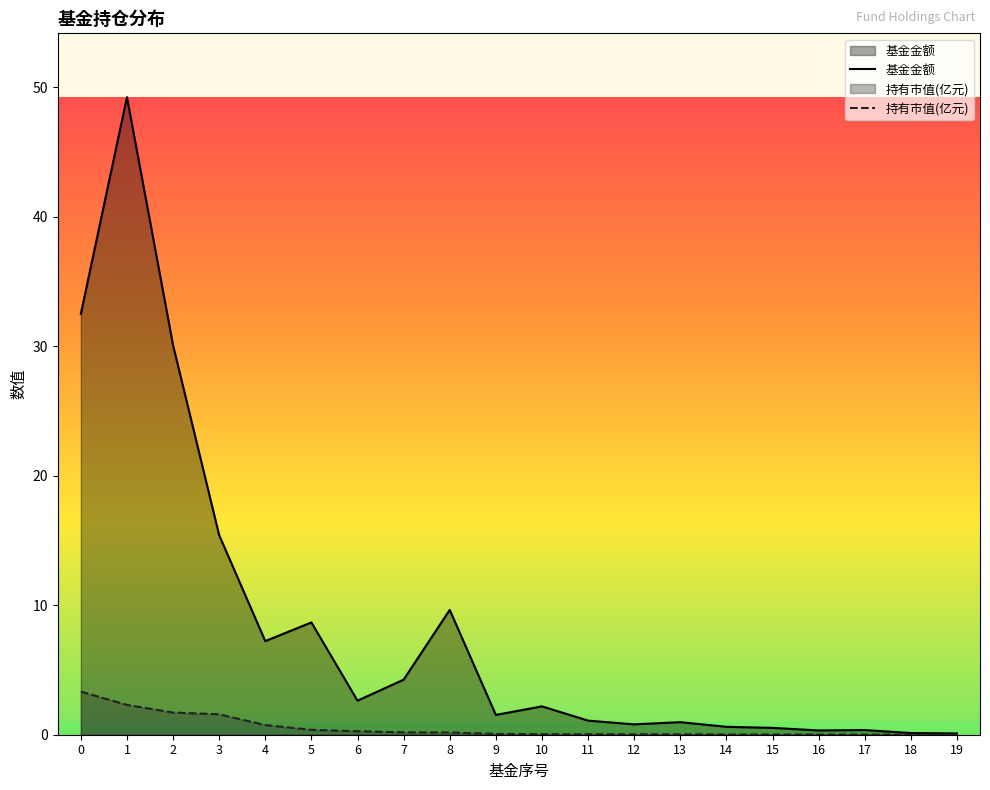

Reading left to right, list all the values displayed in this chart.

基金金额: 0=32.5	1=49.2	2=30.1	3=15.4	4=7.2	5=8.7	6=2.6	7=4.2	8=9.6	9=1.5	10=2.2	11=1.1	12=0.8	13=1.0	14=0.6	15=0.5	16=0.3	17=0.4	18=0.1	19=0.1
持有市值(亿元): 0=3.3	1=2.3	2=1.7	3=1.6	4=0.7	5=0.4	6=0.3	7=0.2	8=0.2	9=0.1	10=0.0	11=0.0	12=0.0	13=0.0	14=0.0	15=0.0	16=0.0	17=0.0	18=0.0	19=0.0